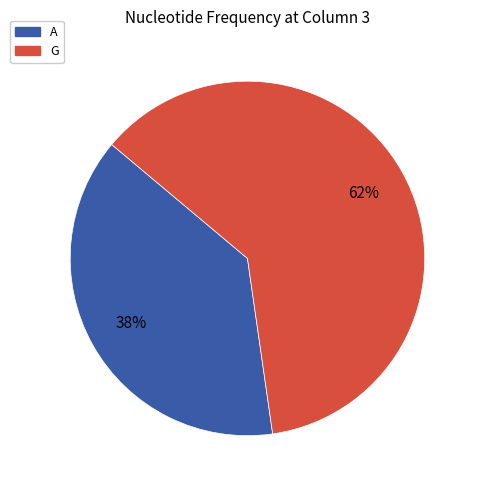

To the nearest percent, what is the average slice percentage?

50%